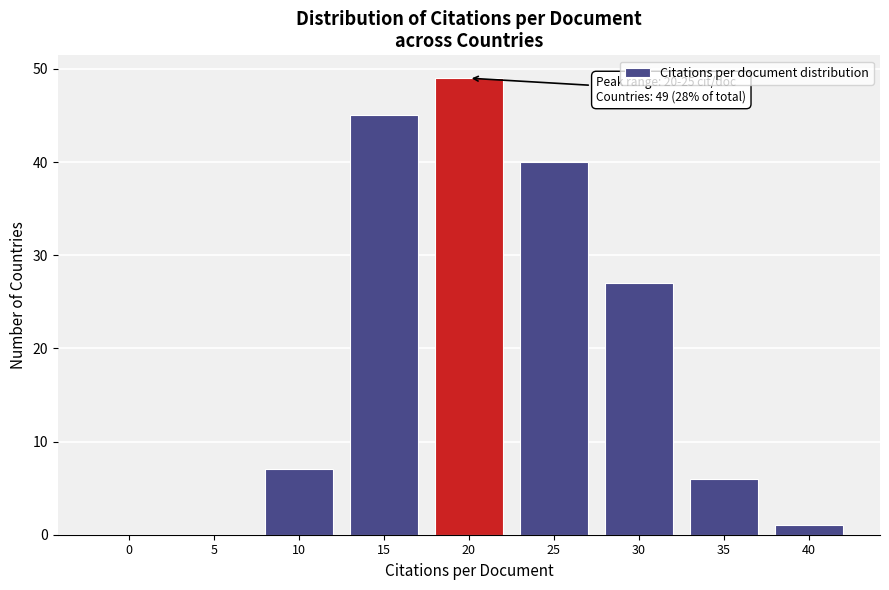

Reading left to right, what are all the values shown in this chart?

0=0	5=0	10=7	15=45	20=49	25=40	30=27	35=6	40=1